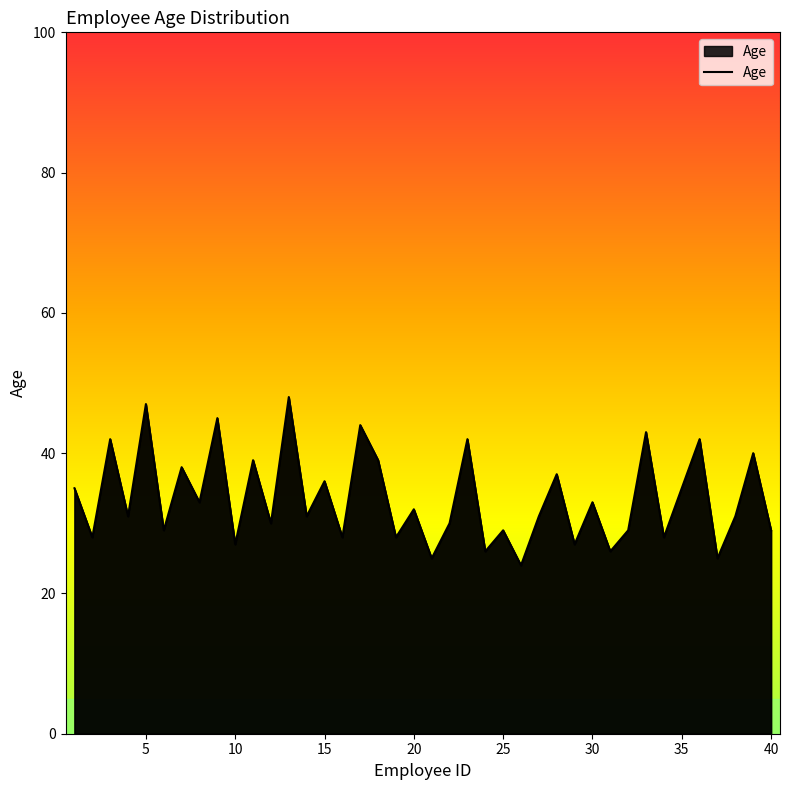

What is the maximum value shown in the chart?

48